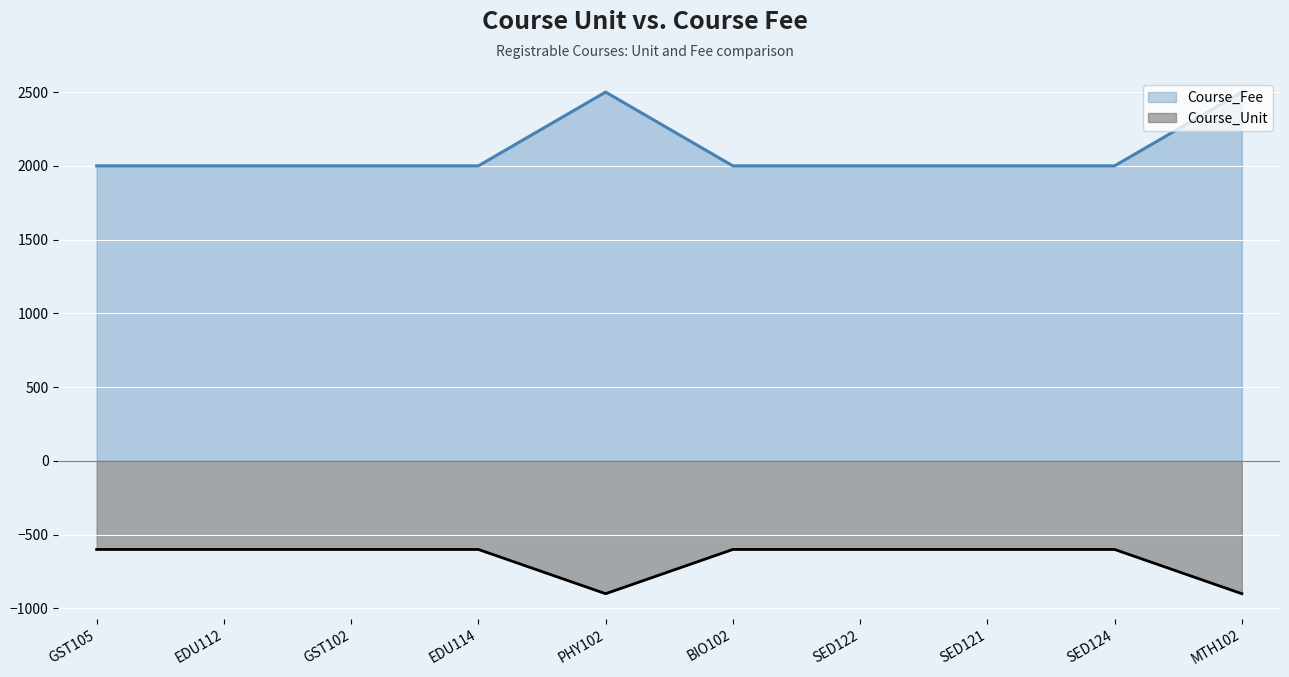

What is the label of the 7th point from the left?

SED122